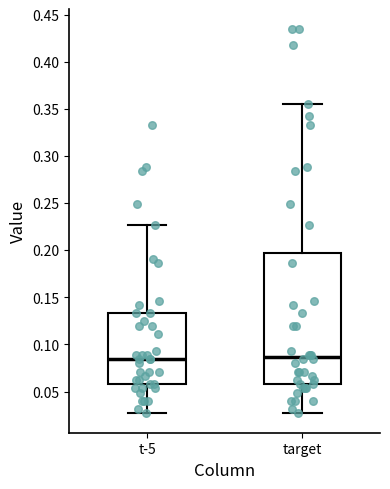

Where does the lower whisker of the box for target end on the y-axis? The values are not printed on the chart, so give them approximately, as read against the axis.

0.025